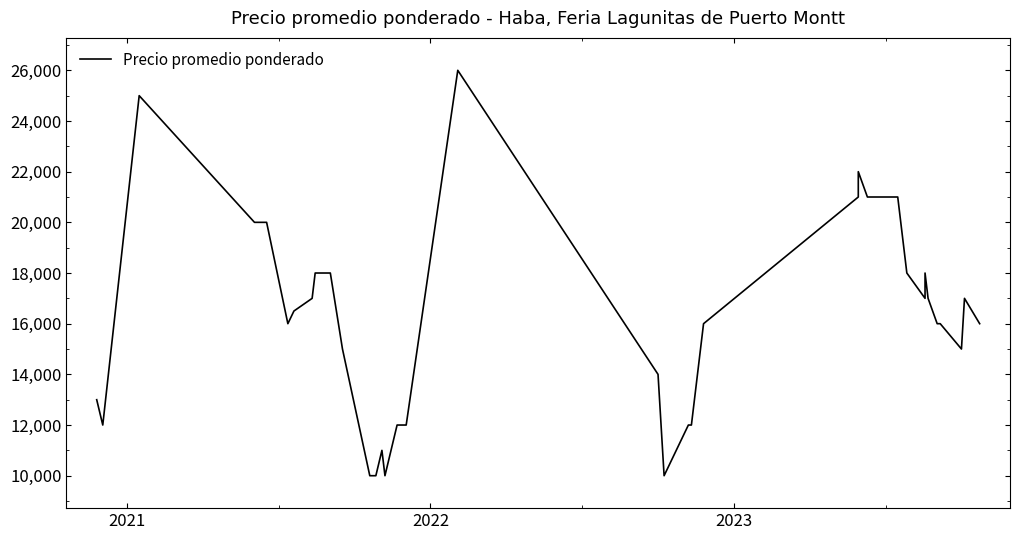

True or false: the data has more than 2 interior local peaks.

True